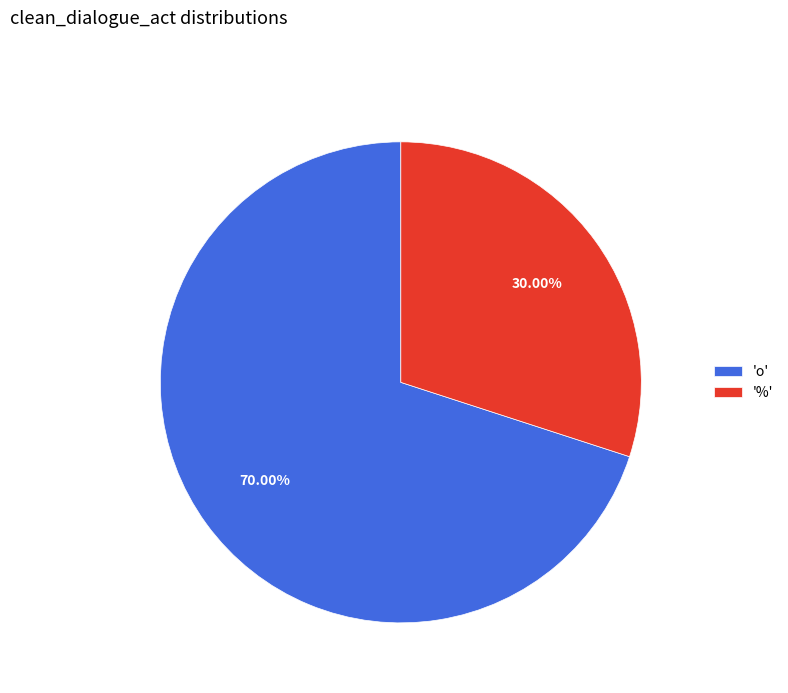

What is the majority slice?

'o'